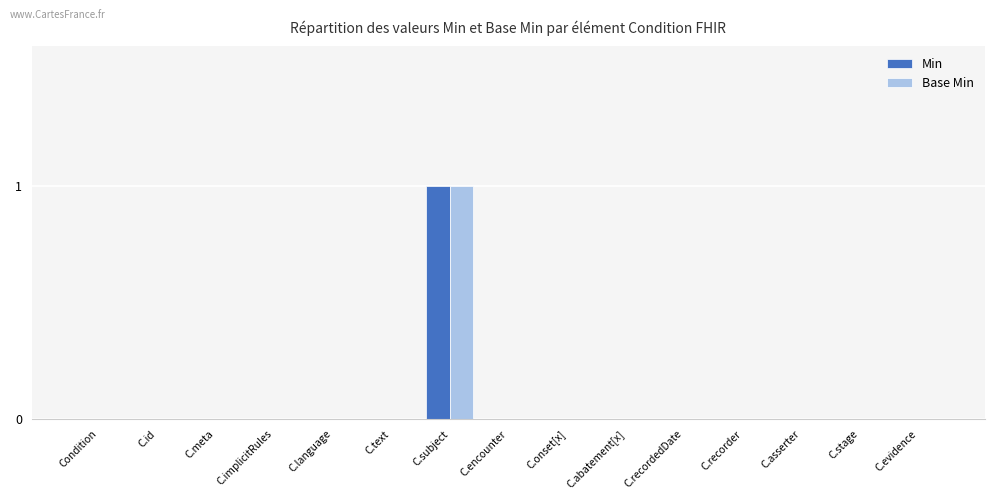

Count the number of categories in the chart.

15